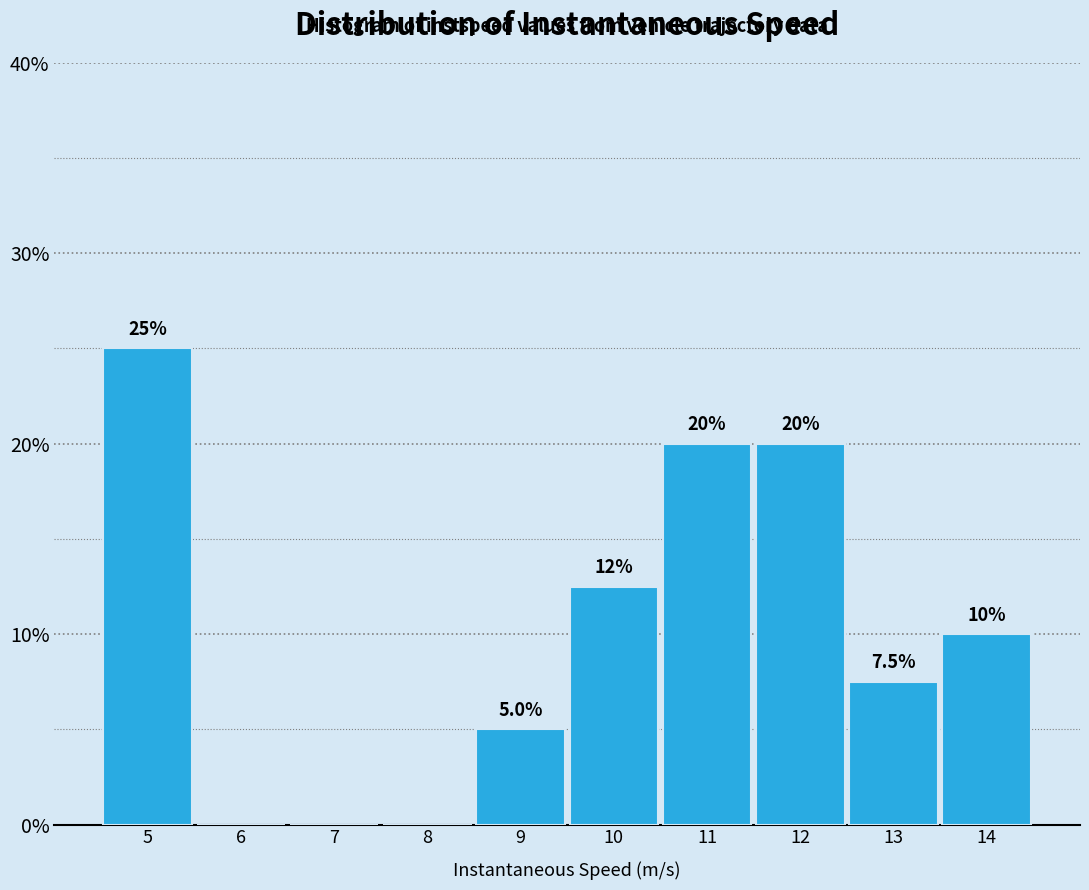

Reading left to right, transcribe all the data shown in this chart.

5=25.0	6=0.0	7=0.0	8=0.0	9=5.0	10=12.5	11=20.0	12=20.0	13=7.5	14=10.0